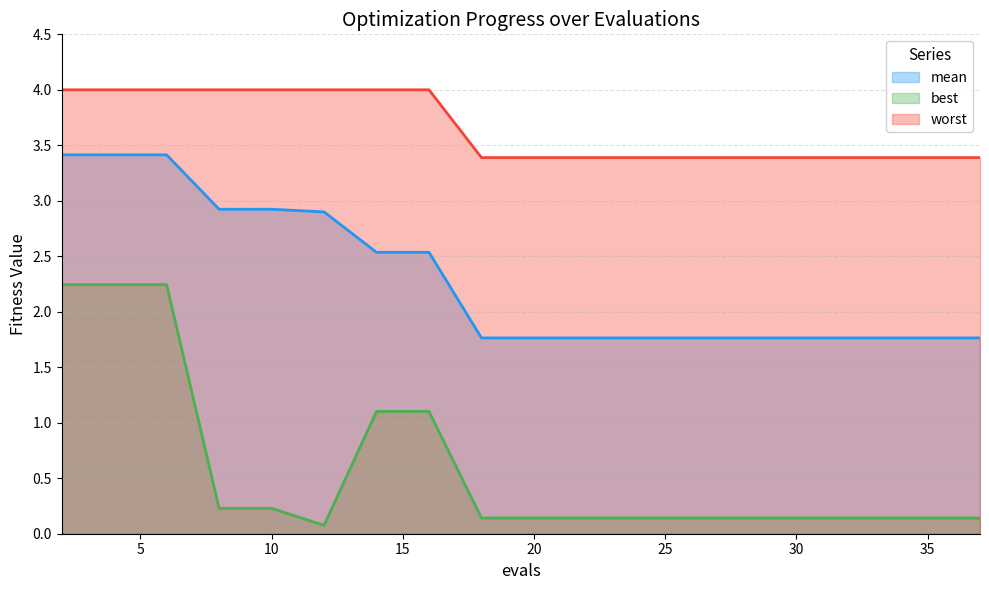

Which series has the largest total across all categories?

worst